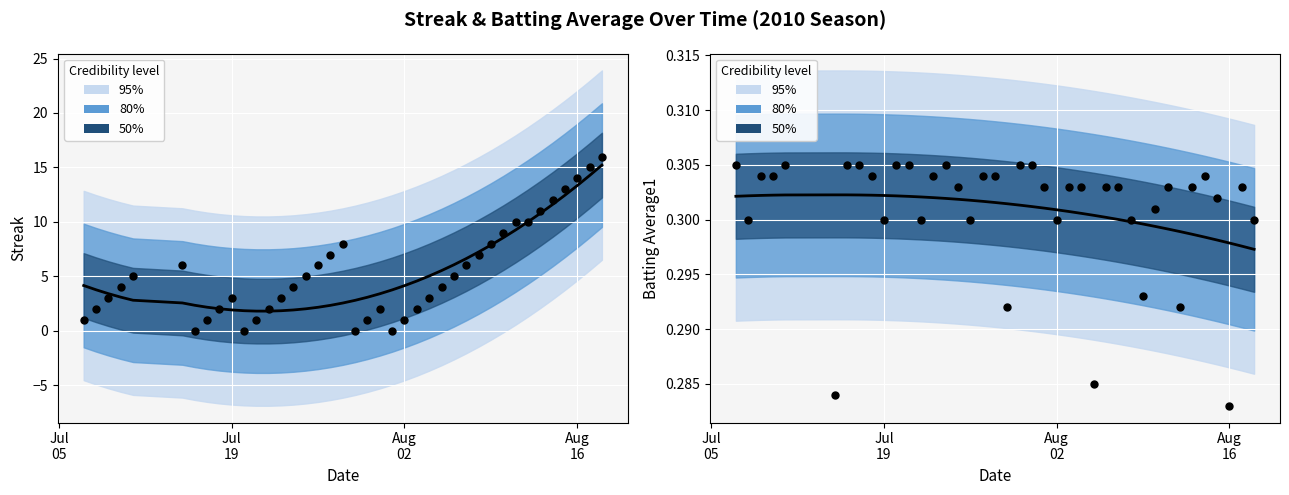

What is the total value across all series at Jul 19?

3.3